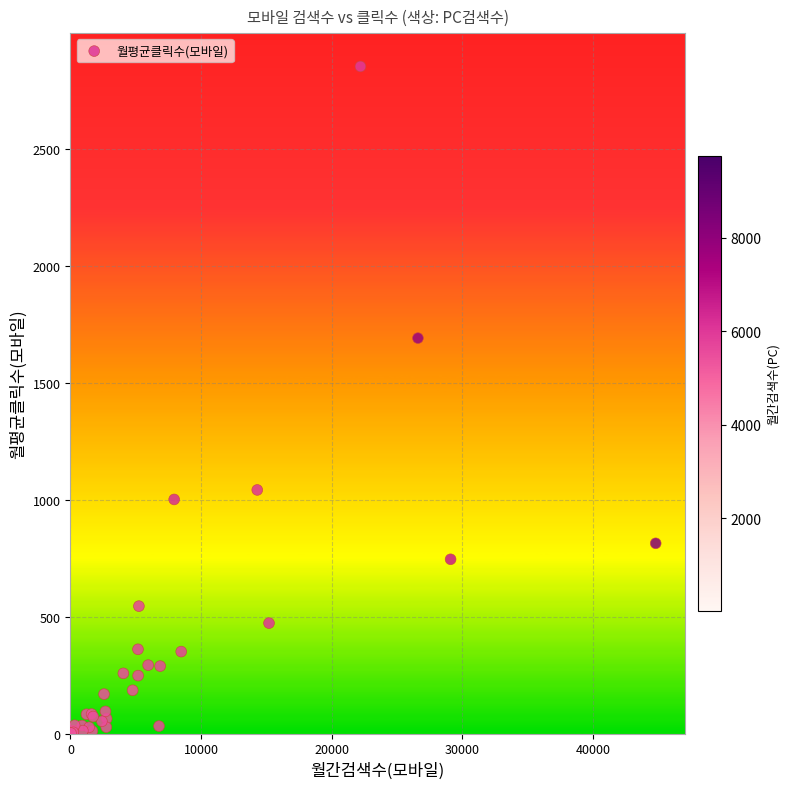

What Y value in the scatter plot is closest to 1426?

1690.4